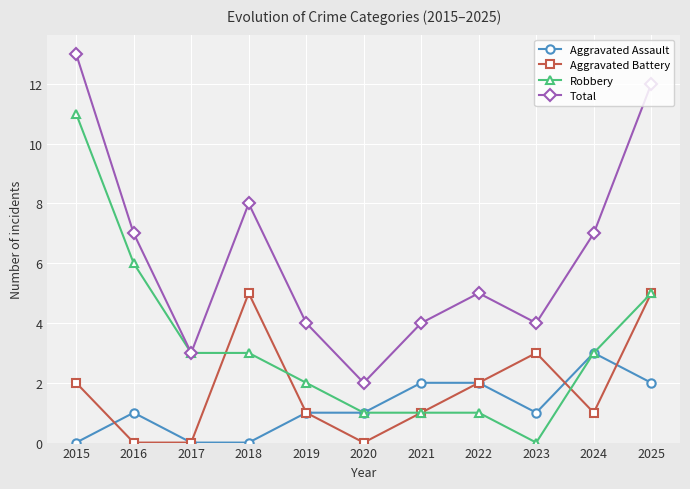

What is the greatest value displayed?

13